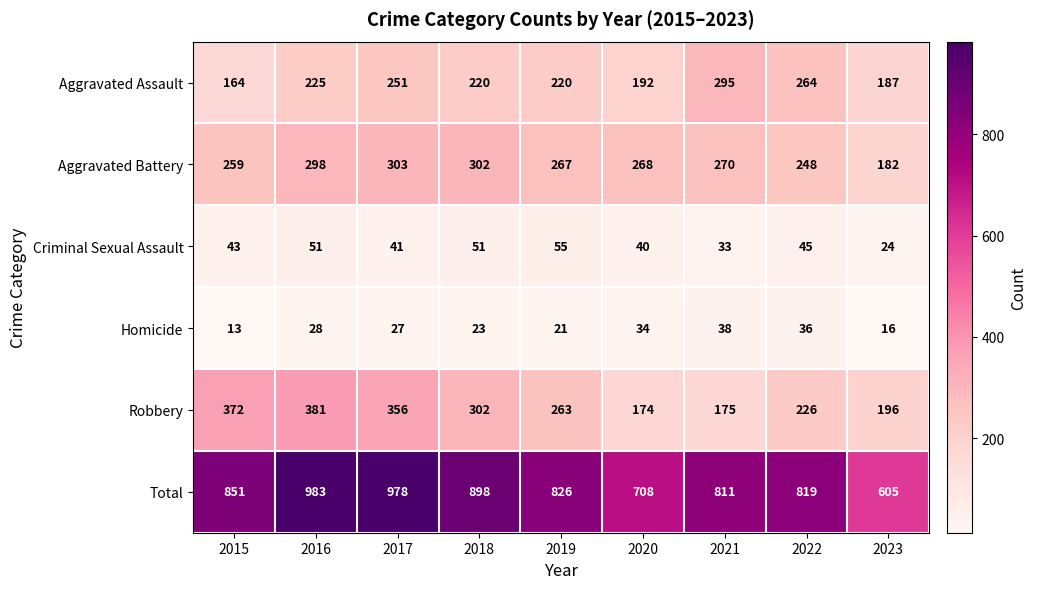

What is the sum of the Robbery values at 2022 and 2019?

489